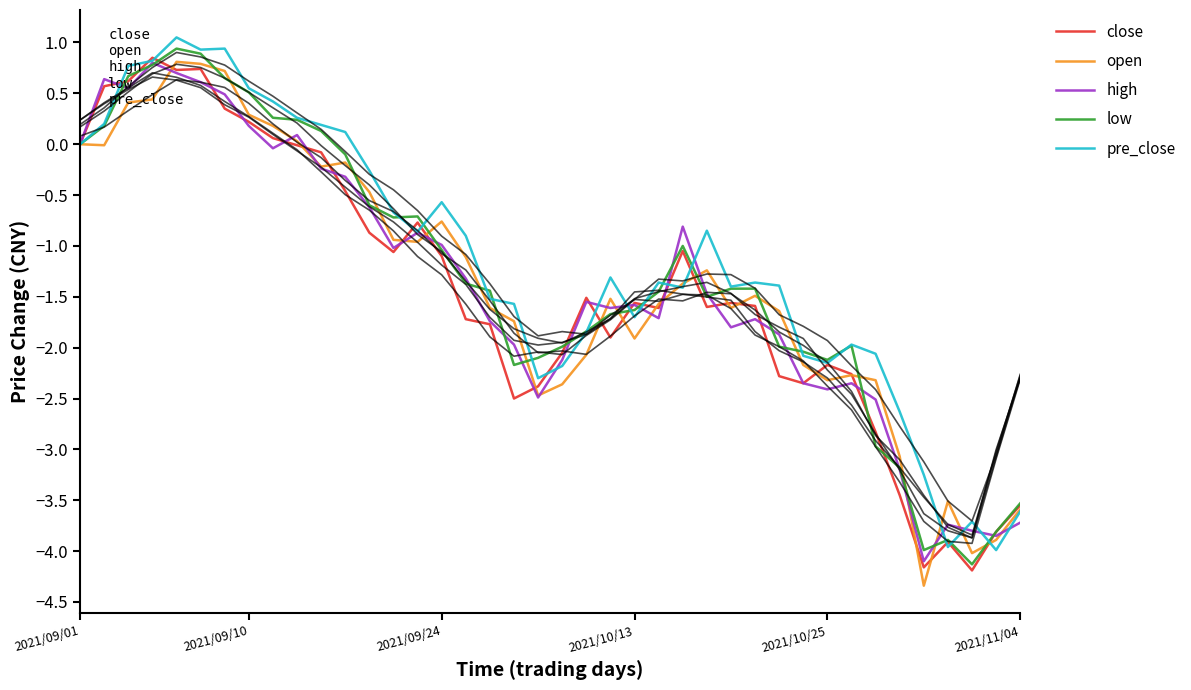

At how many categories does at least one series exceed -3?

35